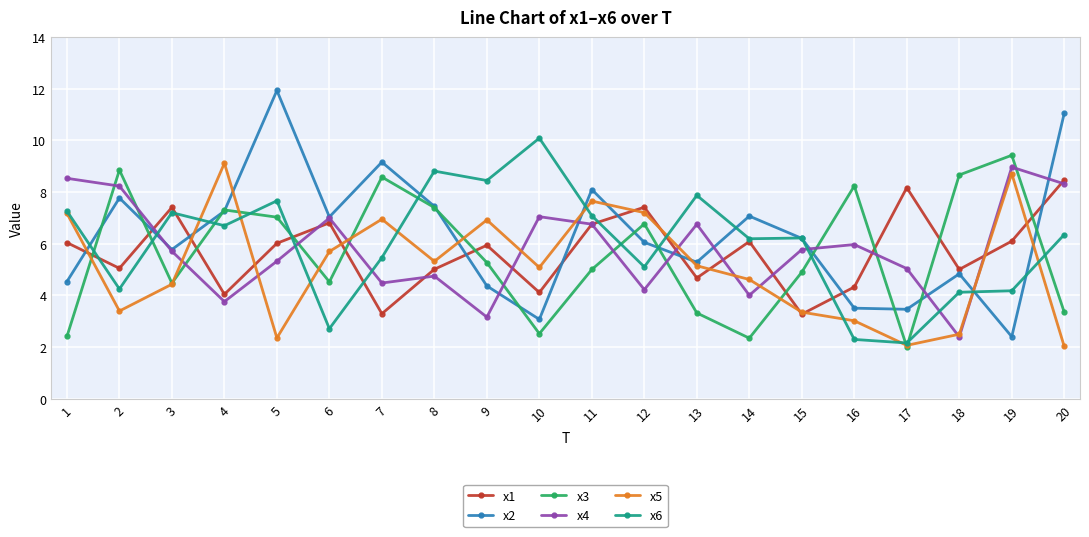

Is the value of x2 at 11 greater than the value of x3 at 1?

Yes